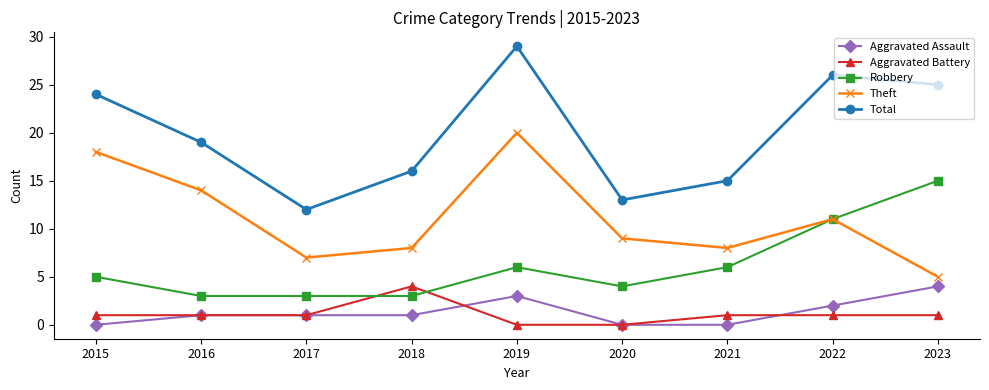

The value of Aggravated Battery at 2023 is 1. True or false?

True